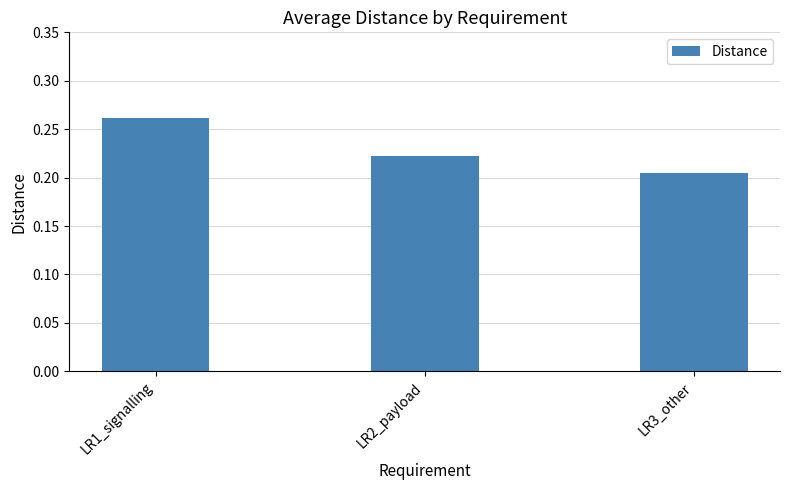

Between LR2_payload and LR3_other, which is larger?

LR2_payload